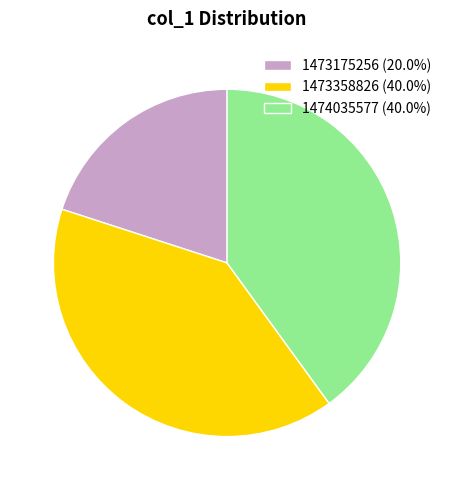

Is there a majority slice in this chart?

No